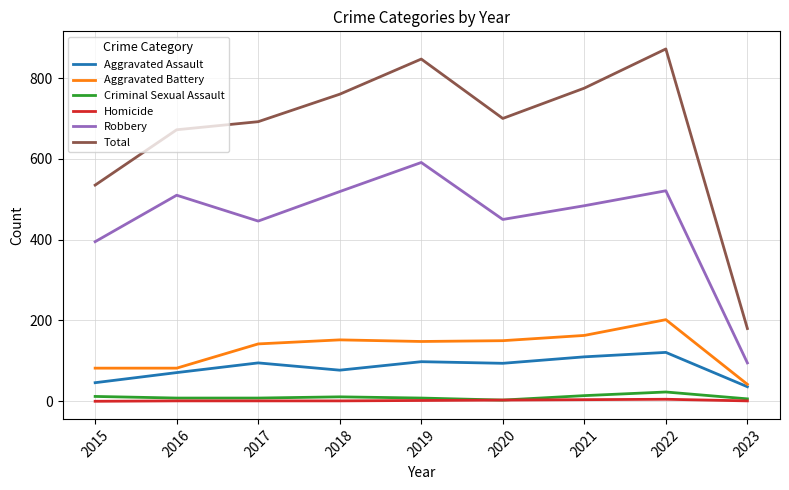

How many lines are shown in the chart?

6